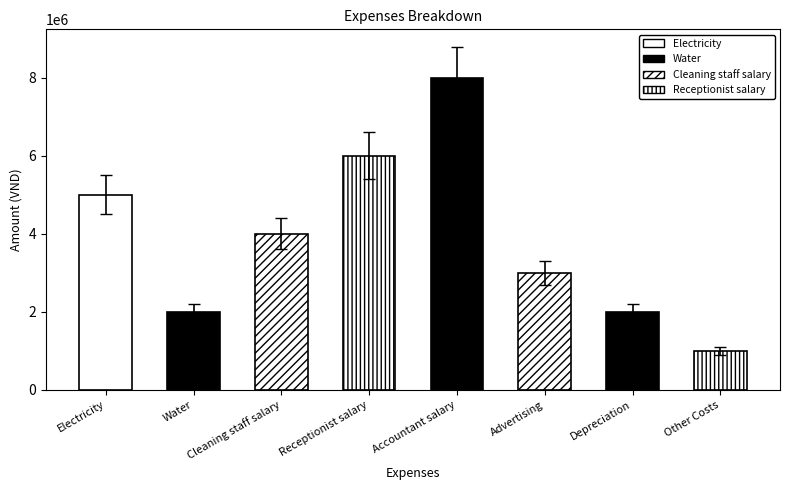

At which label does the data first exceed 3600000?

Electricity